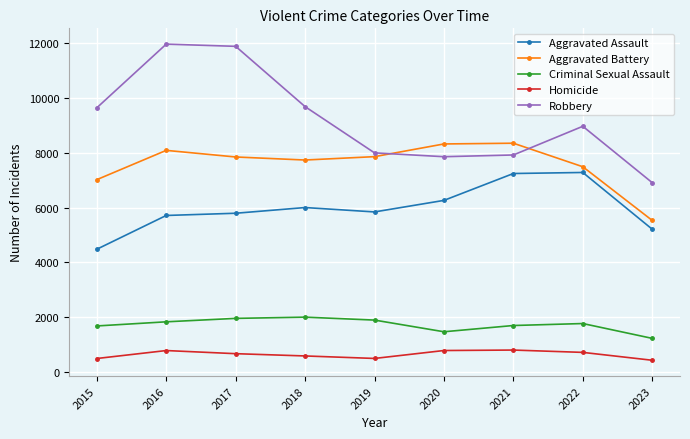

True or false: Homicide and Criminal Sexual Assault intersect in this chart.

False